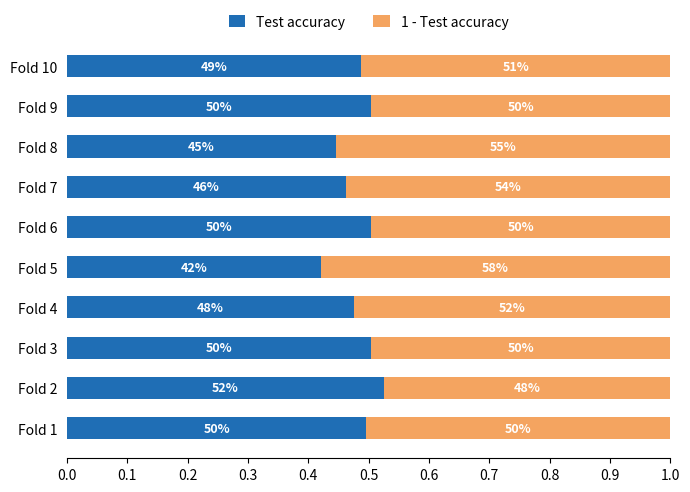

What are all the series names shown in the legend?

Test accuracy, 1 - Test accuracy